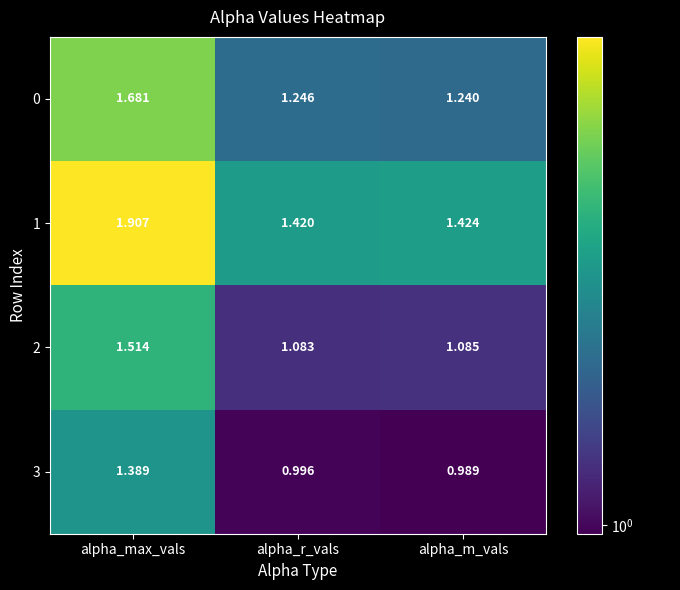

Is the value of 2 at alpha_max_vals greater than the value of 3 at alpha_r_vals?

Yes